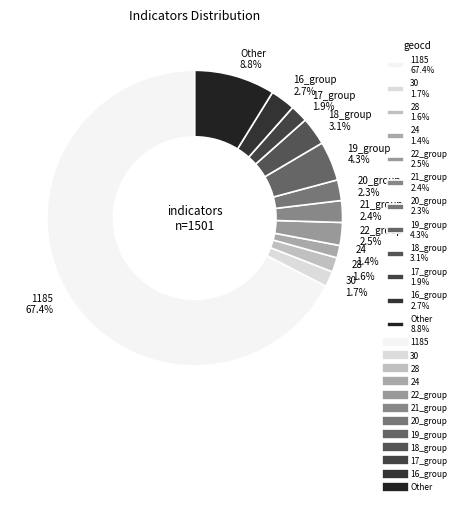

What is the largest slice in the pie chart?

1185 67.4%